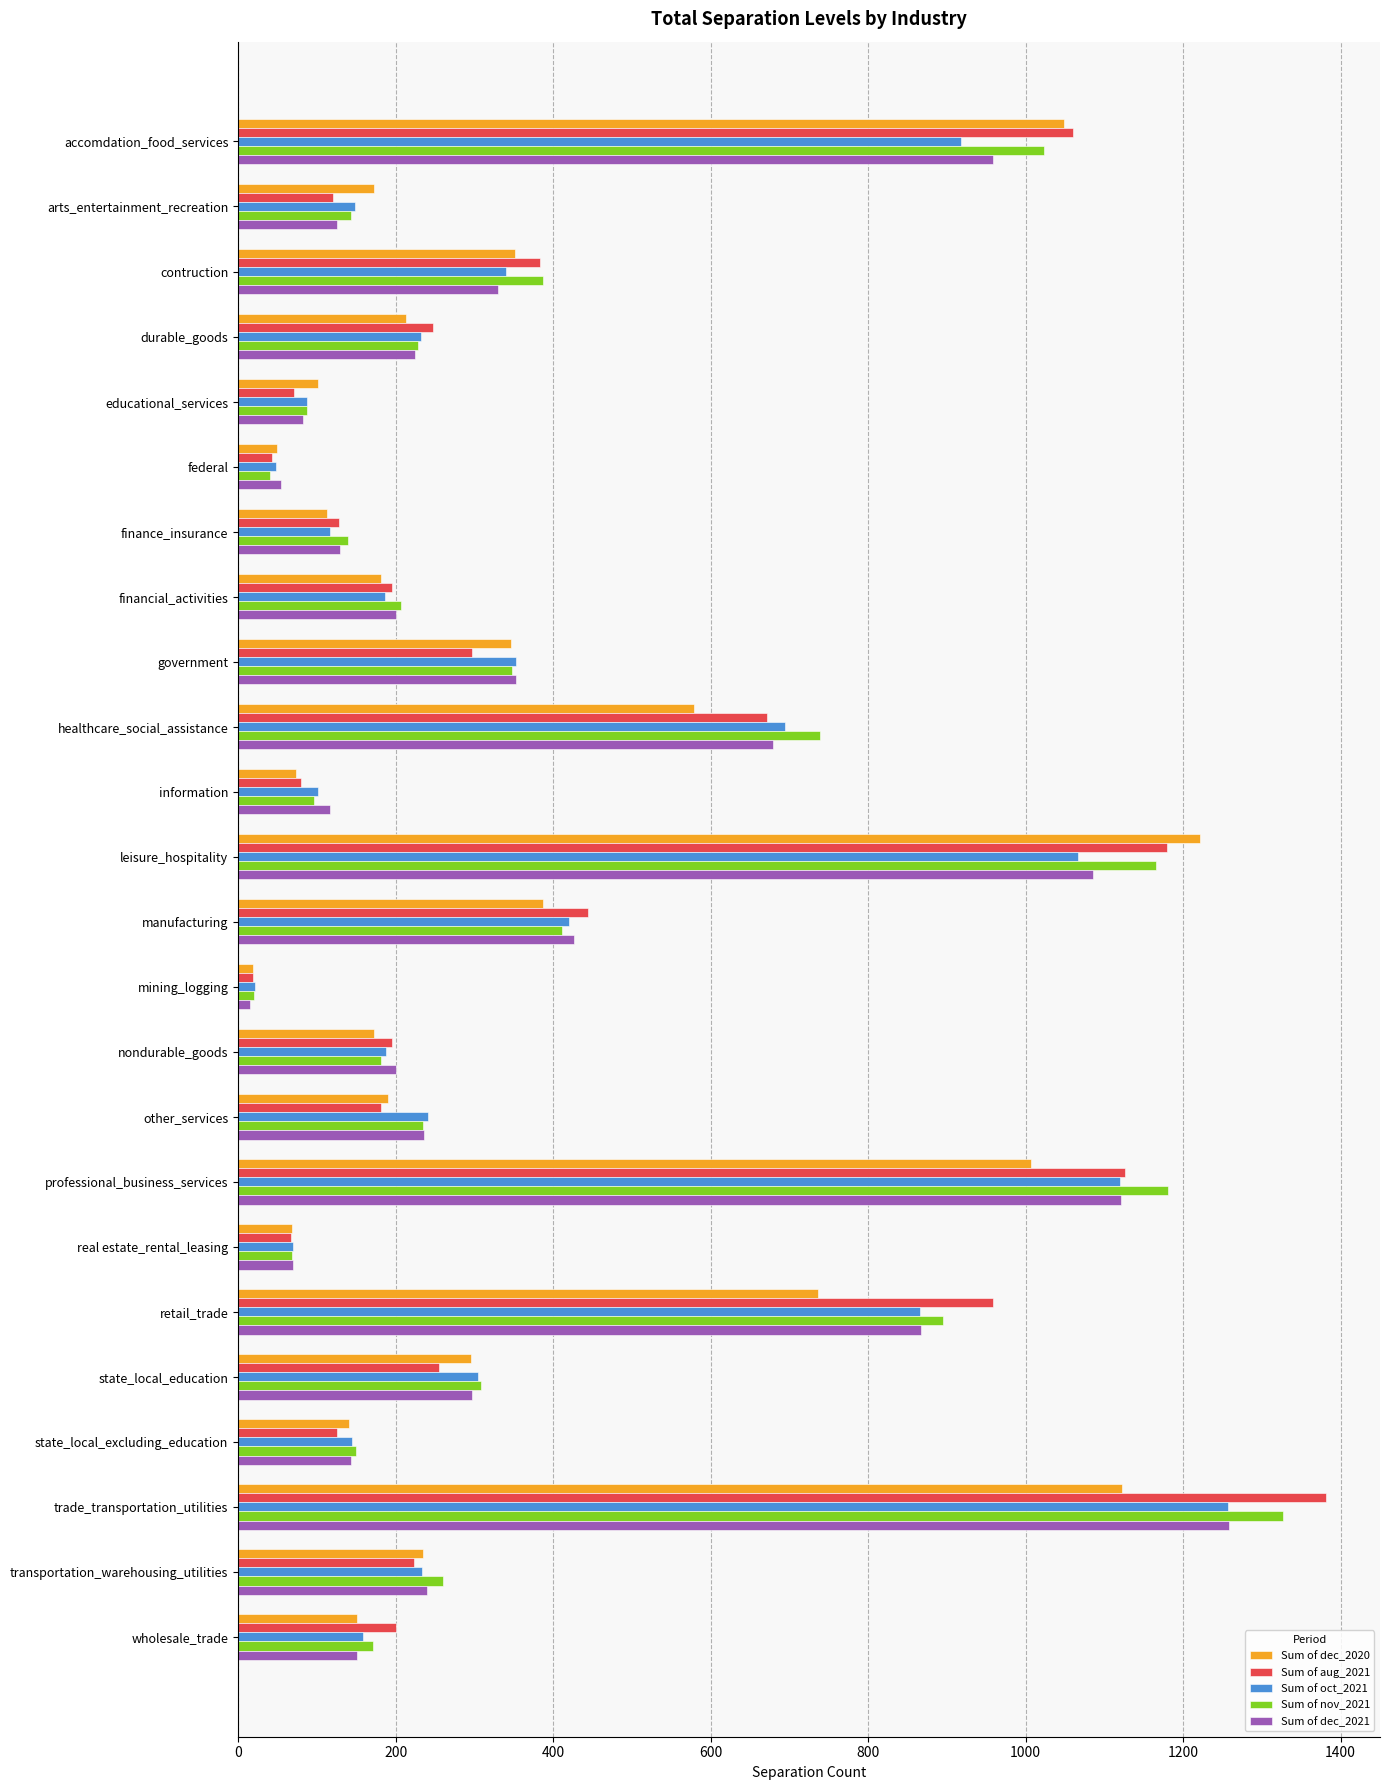

What is the spread (max minus min) of values at transportation_warehousing_utilities?

37